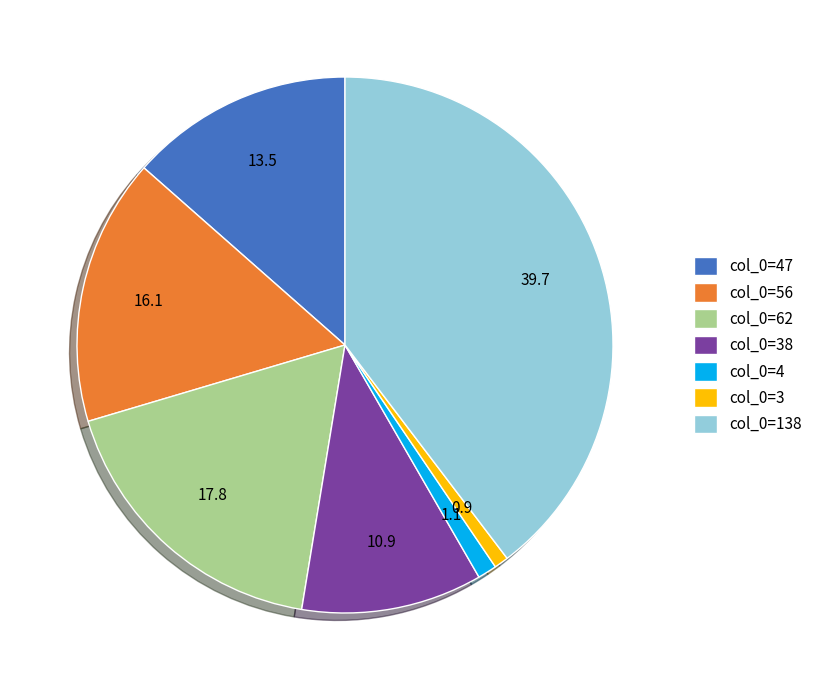

What is the largest slice in the pie chart?

col_0=138